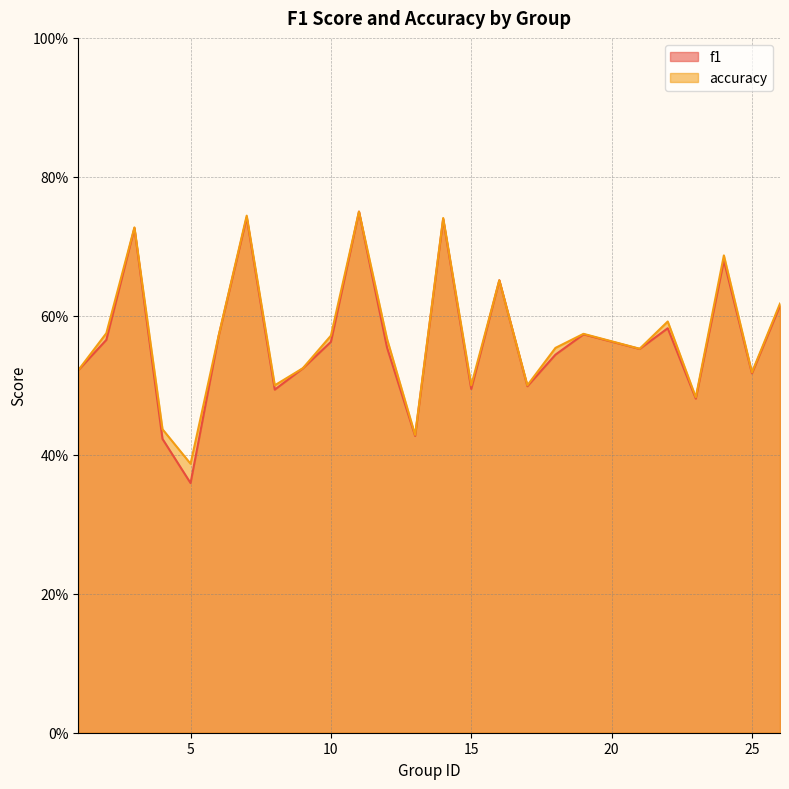

Reading right to left, what are all the values shown in this chart?

f1: 26=0.6	25=0.5	24=0.7	23=0.5	22=0.6	21=0.6	19=0.6	18=0.5	17=0.5	16=0.7	15=0.5	14=0.7	13=0.4	12=0.6	11=0.8	10=0.6	9=0.5	8=0.5	7=0.7	6=0.6	5=0.4	4=0.4	3=0.7	2=0.6	1=0.5
accuracy: 26=0.6	25=0.5	24=0.7	23=0.5	22=0.6	21=0.6	19=0.6	18=0.6	17=0.5	16=0.7	15=0.5	14=0.7	13=0.4	12=0.6	11=0.8	10=0.6	9=0.5	8=0.5	7=0.7	6=0.6	5=0.4	4=0.4	3=0.7	2=0.6	1=0.5